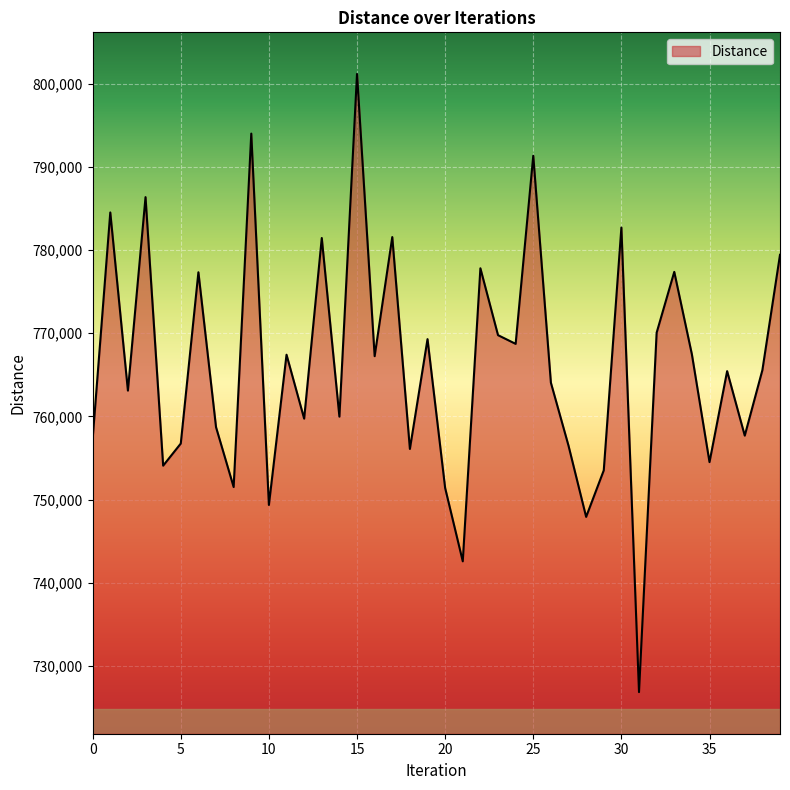

What is the maximum value shown in the chart?

801153.8